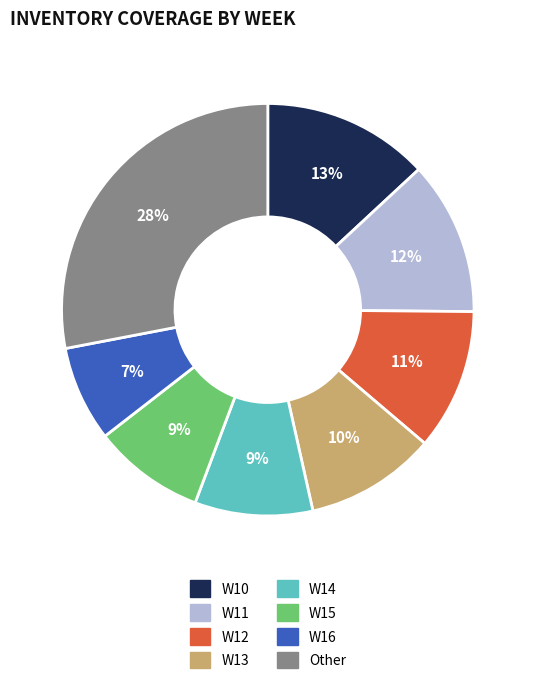

Is there a majority slice in this chart?

No